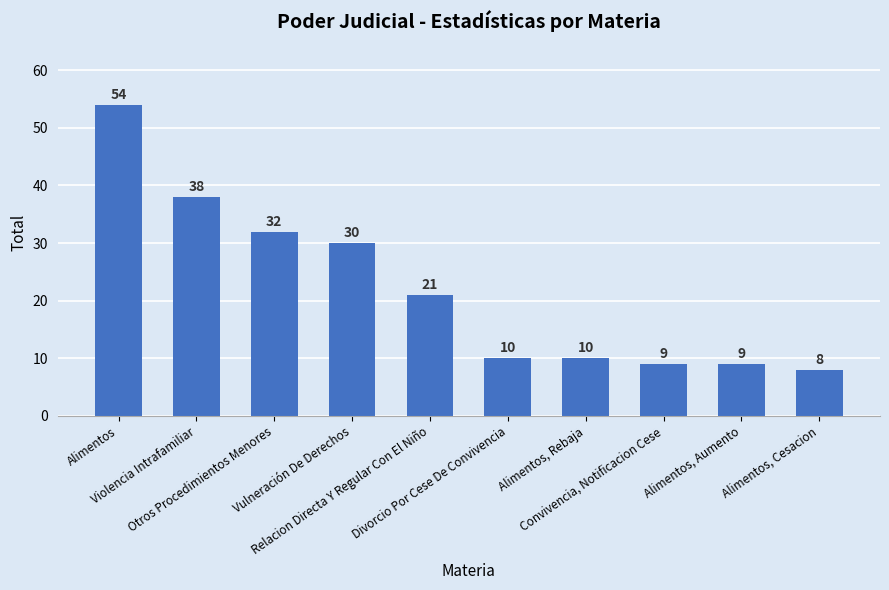

What position from the right is Otros Procedimientos Menores?

8